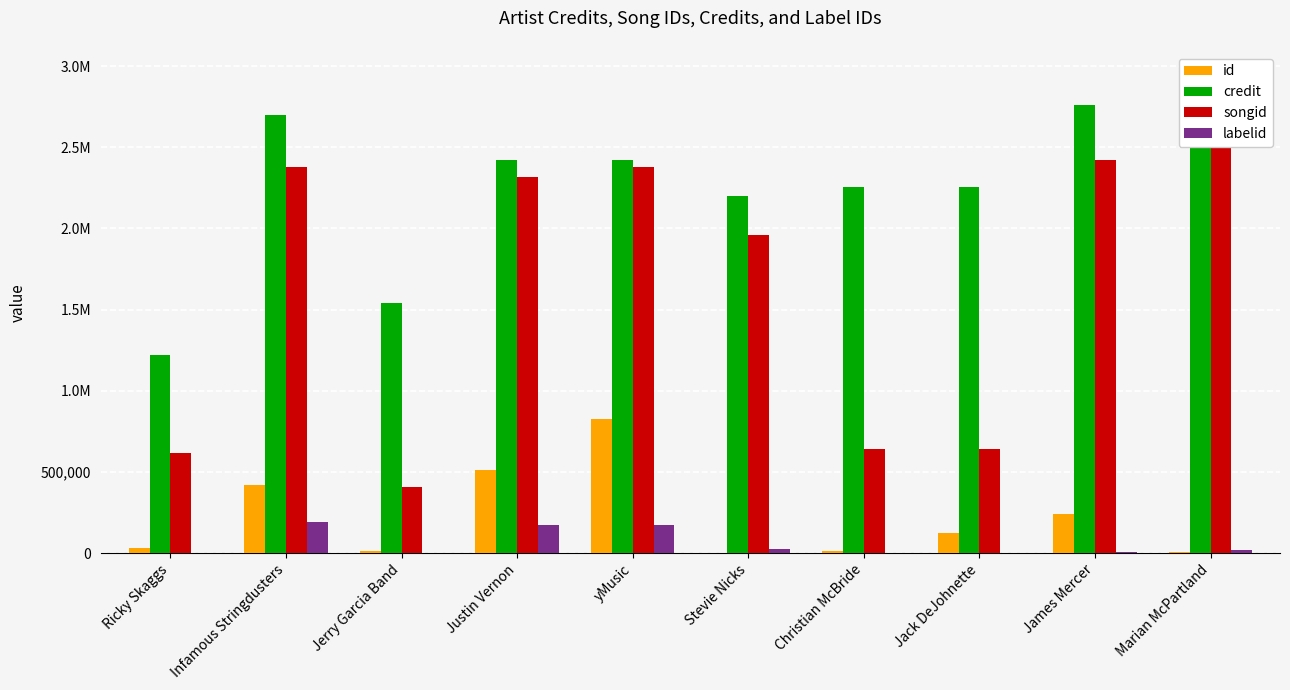

What is the sum of the id values at Christian McBride and Ricky Skaggs?

47419